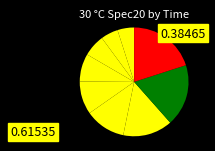

How many segments does this pie chart have?

9